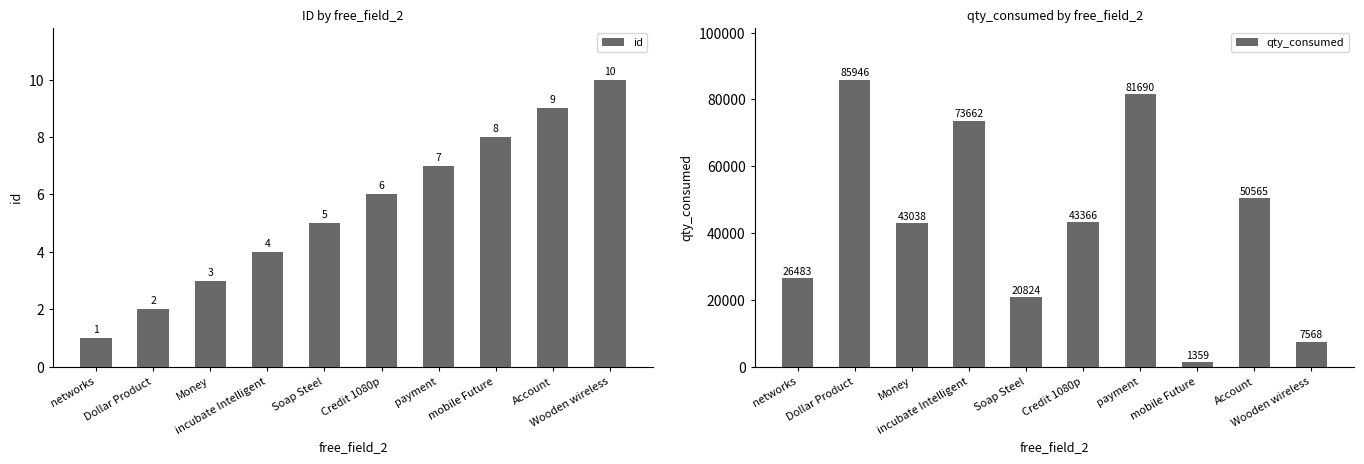

Reading right to left, list all the values displayed in this chart.

id: 10	9	8	7	6	5	4	3	2	1
qty_consumed: 7568	50565	1359	81690	43366	20824	73662	43038	85946	26483